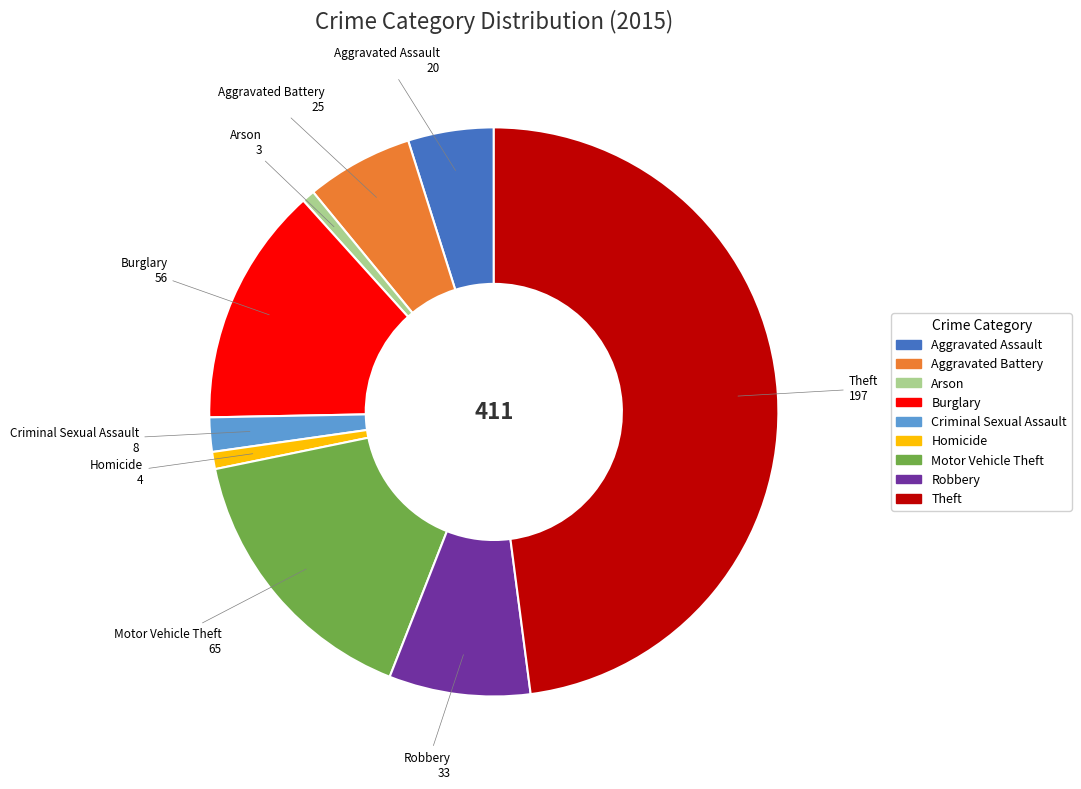

Which slice is the largest?

Theft